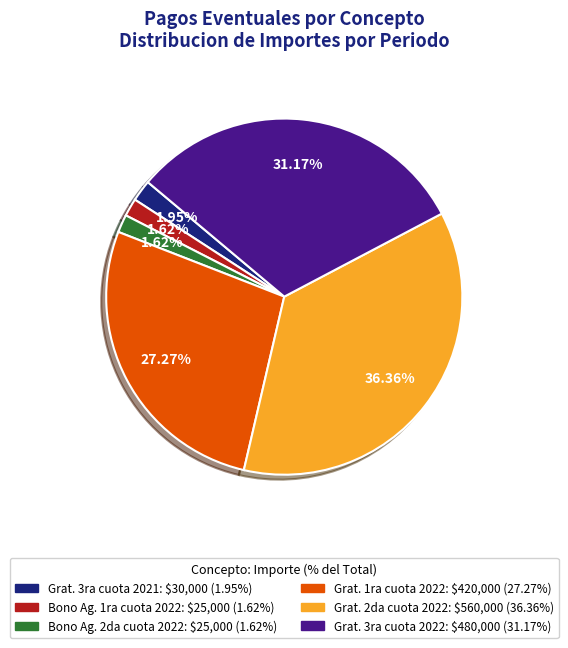

Is there any slice that represents more than half of the pie?

No